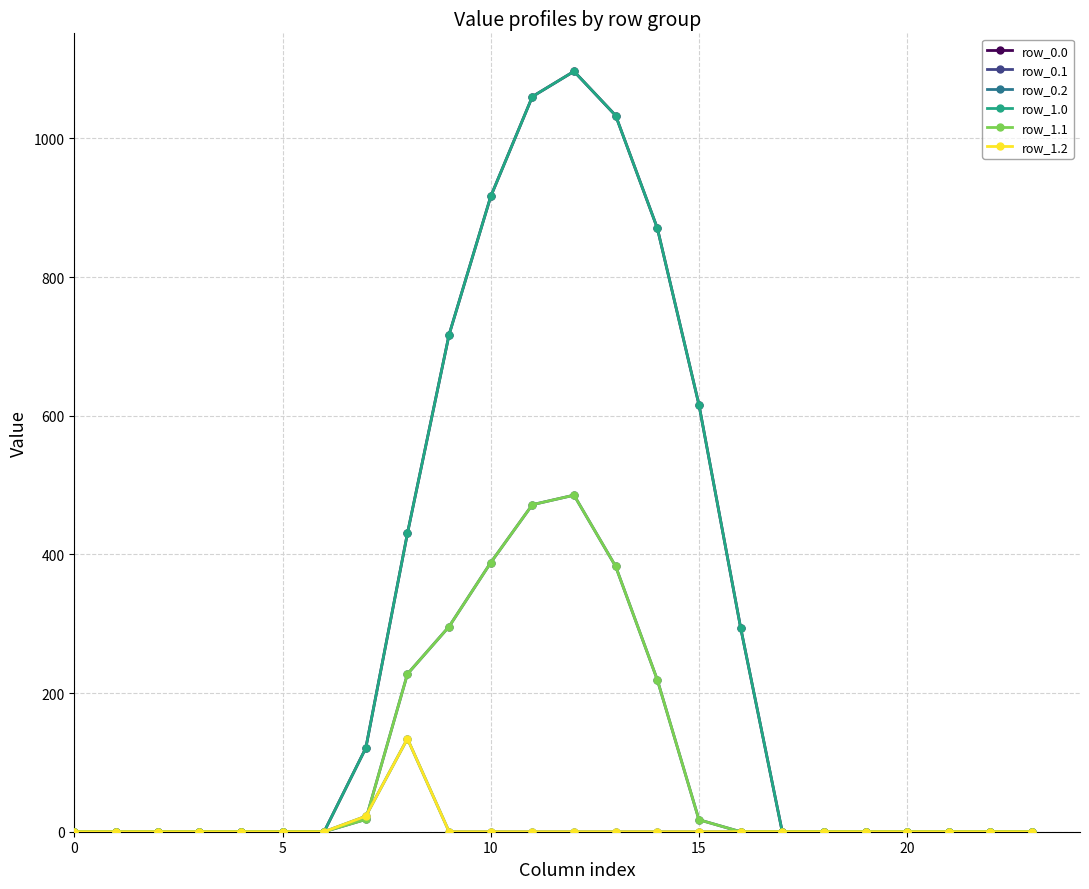

Reading left to right, list all the values displayed in this chart.

row_0.0: 0.0	0.0	0.0	0.0	0.0	0.0	0.0	120.6	430.3	716.9	916.2	1060.3	1096.7	1032.9	870.6	615.9	294.5	0.0	0.0	0.0	0.0	0.0	0.0	0.0
row_0.1: 0.0	0.0	0.0	0.0	0.0	0.0	0.0	17.7	227.5	295.9	388.1	471.7	485.4	382.7	219.2	17.3	0.0	0.0	0.0	0.0	0.0	0.0	0.0	0.0
row_0.2: 0.0	0.0	0.0	0.0	0.0	0.0	0.0	22.3	134.2	0.0	0.0	0.0	0.0	0.0	0.0	0.0	0.0	0.0	0.0	0.0	0.0	0.0	0.0	0.0
row_1.0: 0.0	0.0	0.0	0.0	0.0	0.0	0.0	120.6	430.3	716.9	916.2	1060.3	1096.7	1032.9	870.6	615.9	294.5	0.0	0.0	0.0	0.0	0.0	0.0	0.0
row_1.1: 0.0	0.0	0.0	0.0	0.0	0.0	0.0	17.7	227.5	295.9	388.1	471.7	485.4	382.7	219.2	17.3	0.0	0.0	0.0	0.0	0.0	0.0	0.0	0.0
row_1.2: 0.0	0.0	0.0	0.0	0.0	0.0	0.0	22.3	134.2	0.0	0.0	0.0	0.0	0.0	0.0	0.0	0.0	0.0	0.0	0.0	0.0	0.0	0.0	0.0